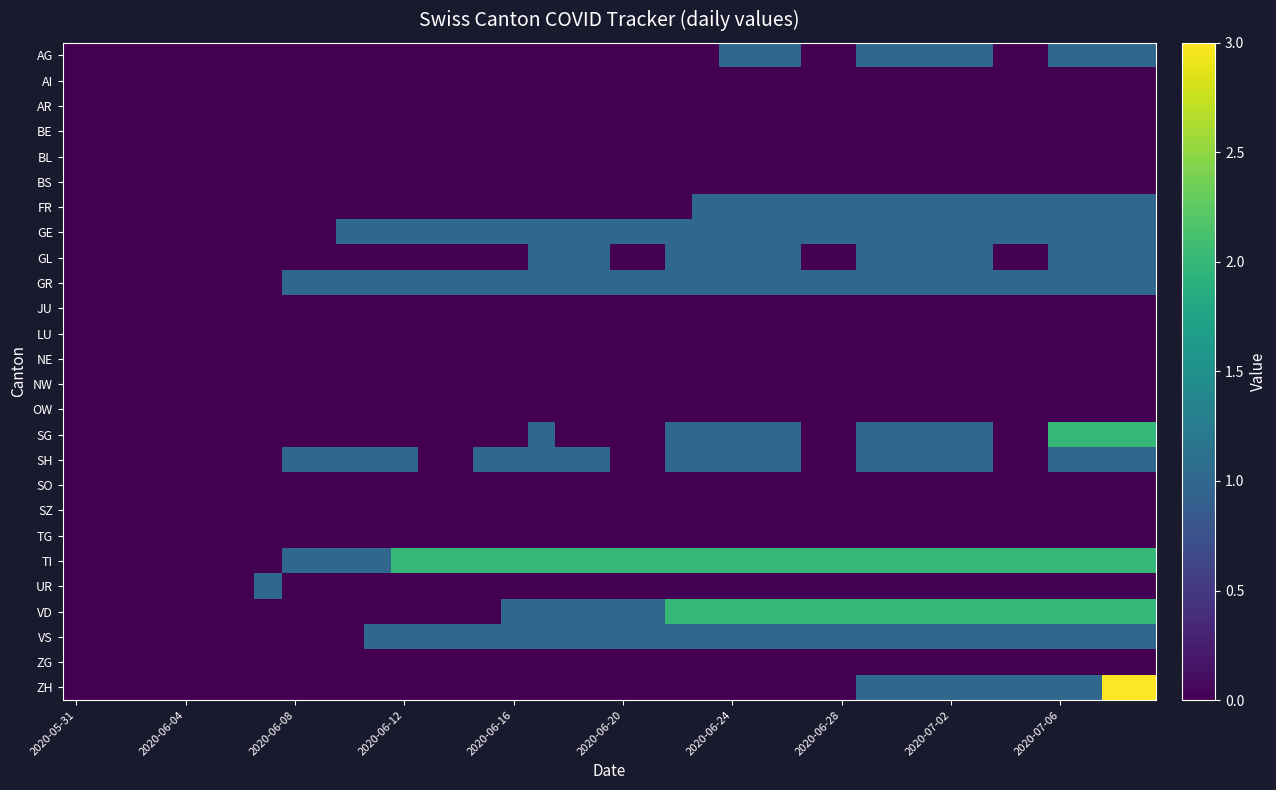

How many series are shown in this chart?

26